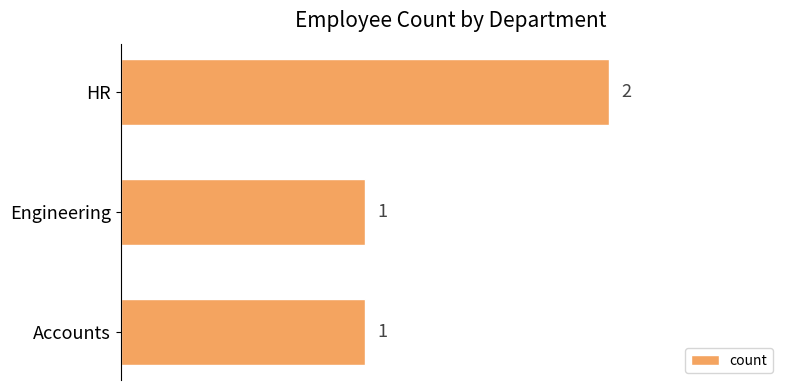

Does the chart contain any negative values?

No